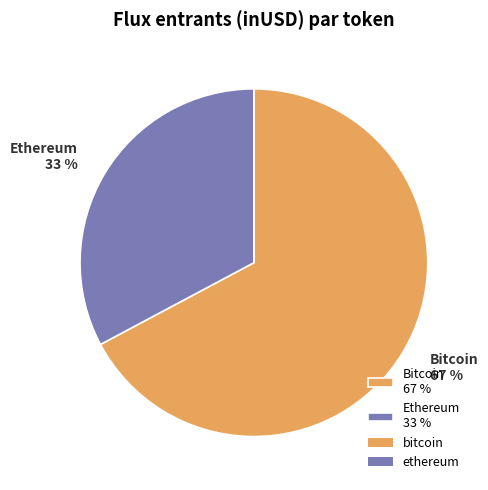

The Bitcoin 67 % slice represents 67% of the pie. True or false?

True